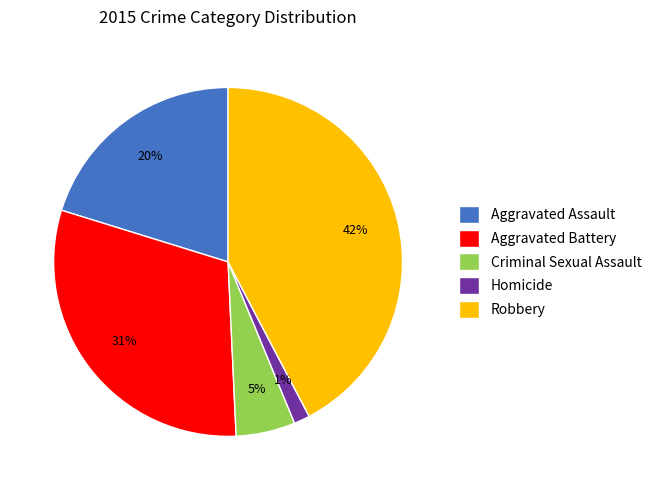

To the nearest percent, what portion does Criminal Sexual Assault represent?

5%